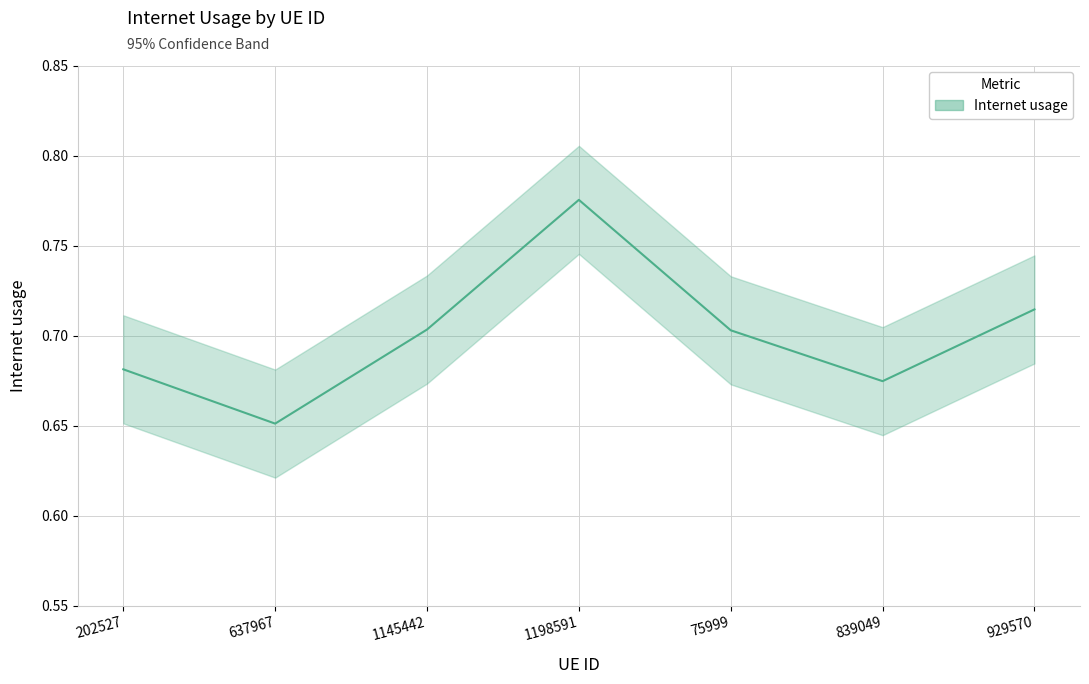

List the labels in order of value, smallest first.

637967, 839049, 202527, 75999, 1145442, 929570, 1198591